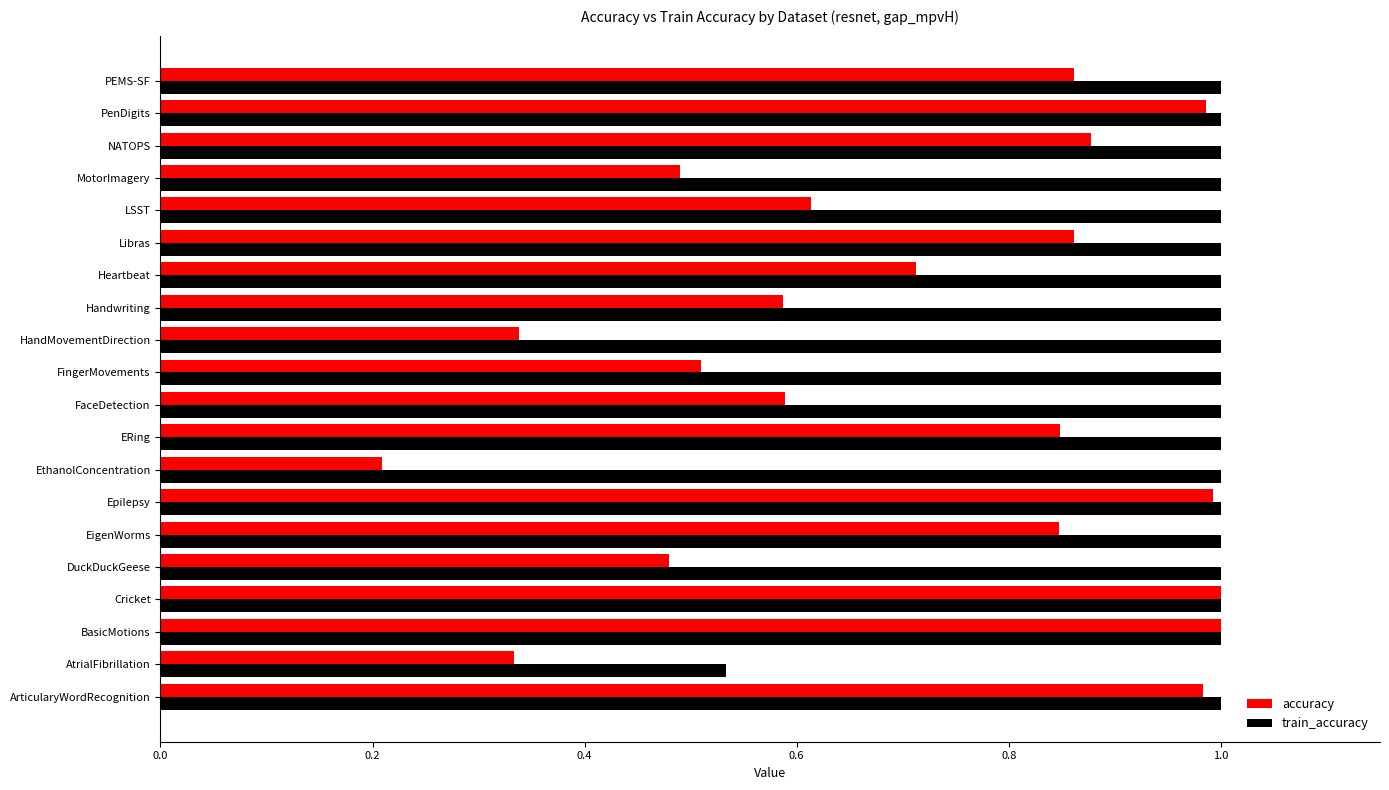

The value of accuracy at ArticularyWordRecognition is 1.0. True or false?

True